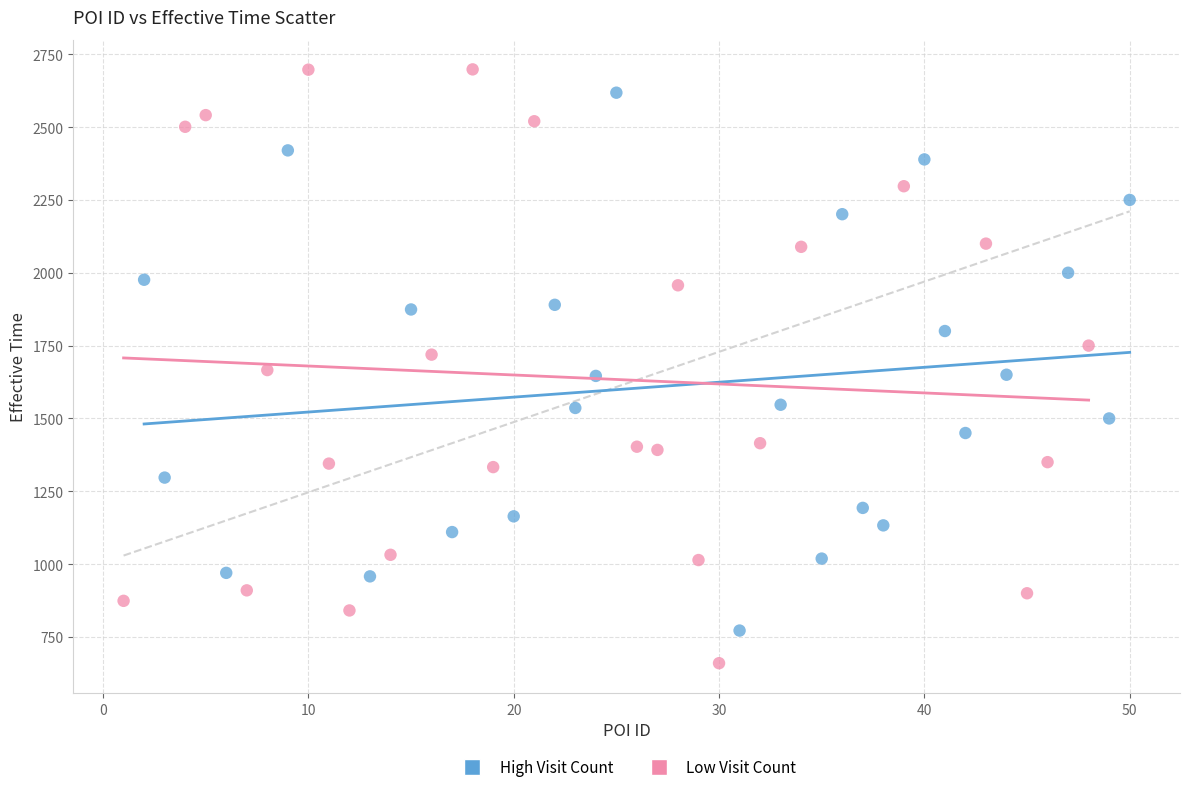

Which series contains the lowest Y value?

Low Visit Count